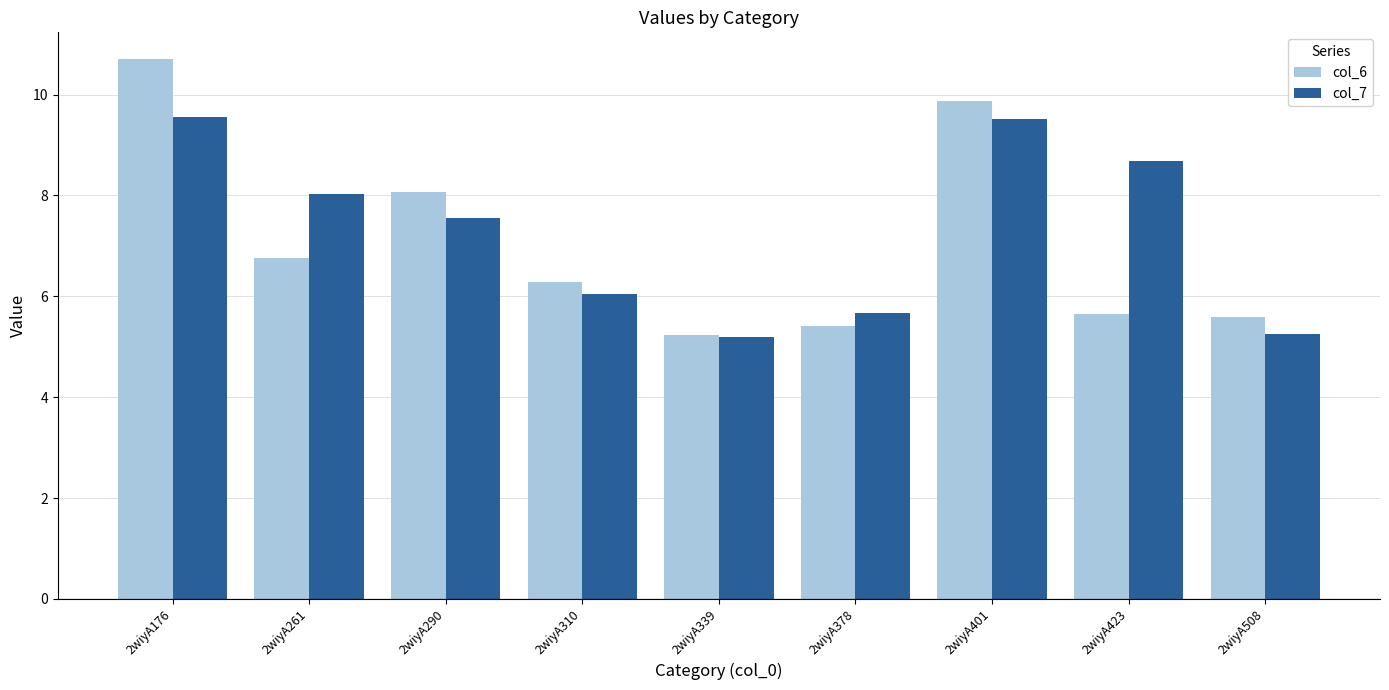

Which series has the largest total across all categories?

col_7